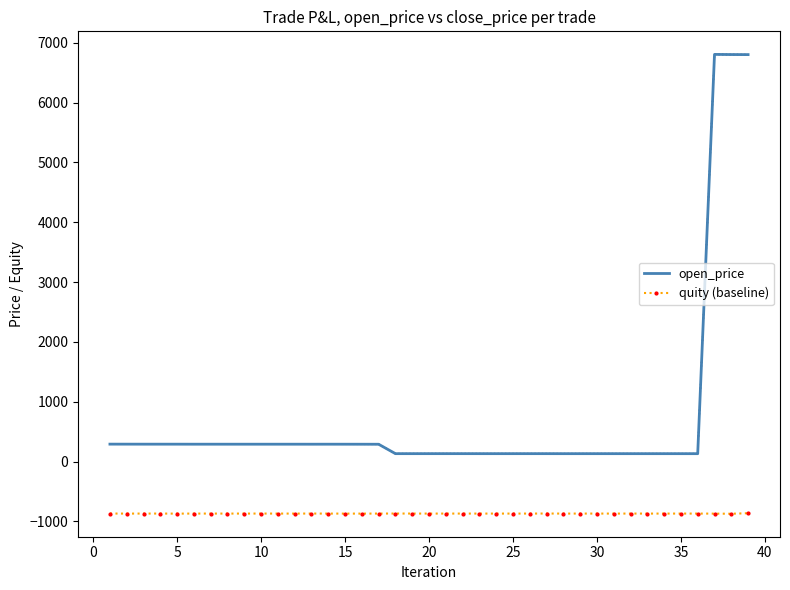

True or false: open_price and quity (baseline) cross at least once.

False